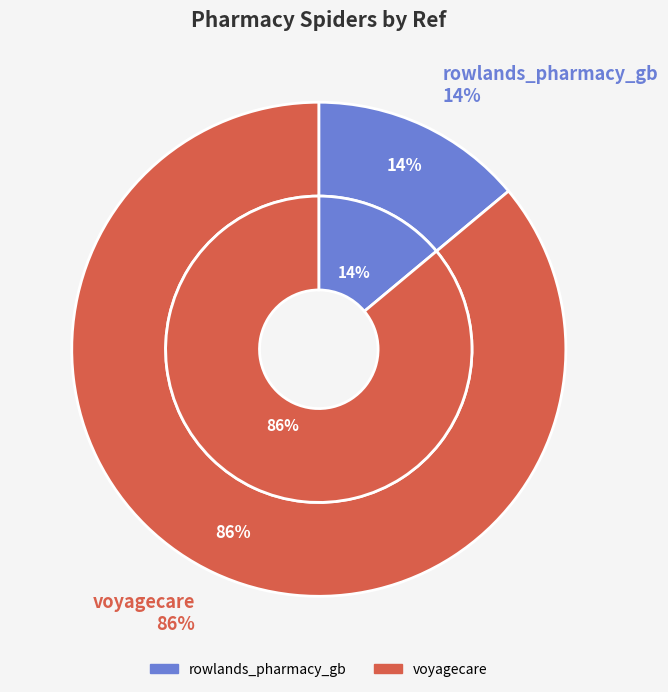

Combined, what portion of the pie is voyagecare and rowlands_pharmacy_gb?

100.0%